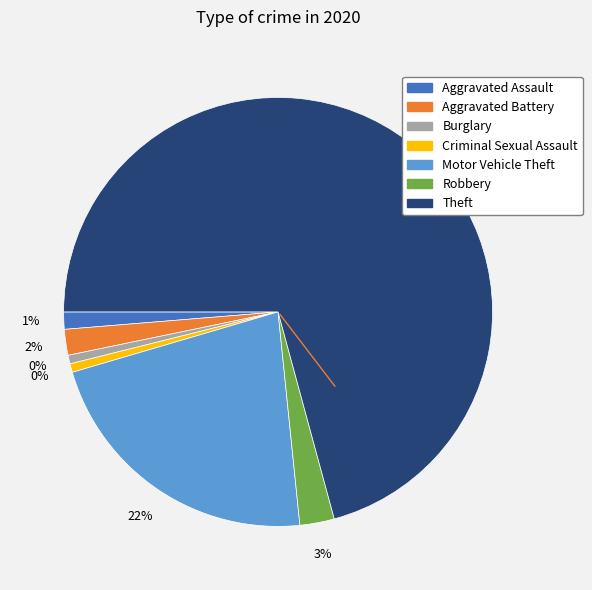

To the nearest percent, what is the average slice percentage?

14%